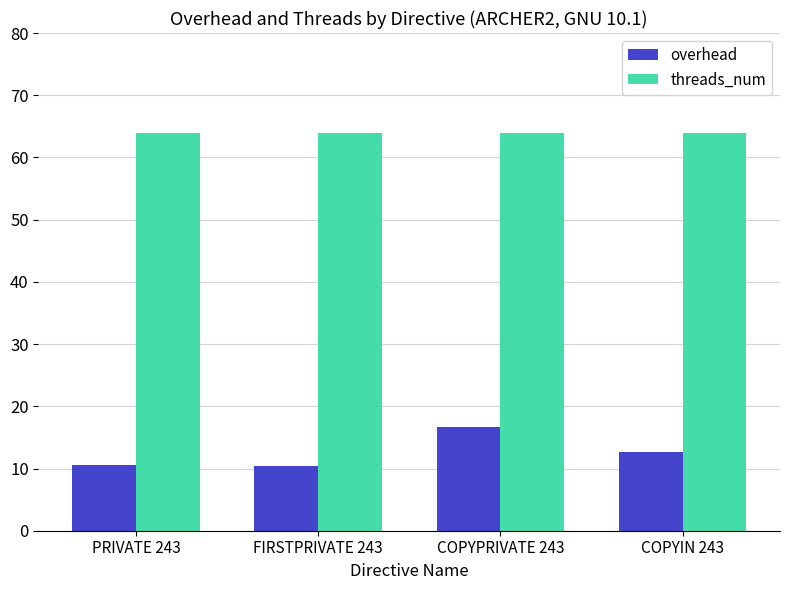

What is the smallest value displayed?

10.4